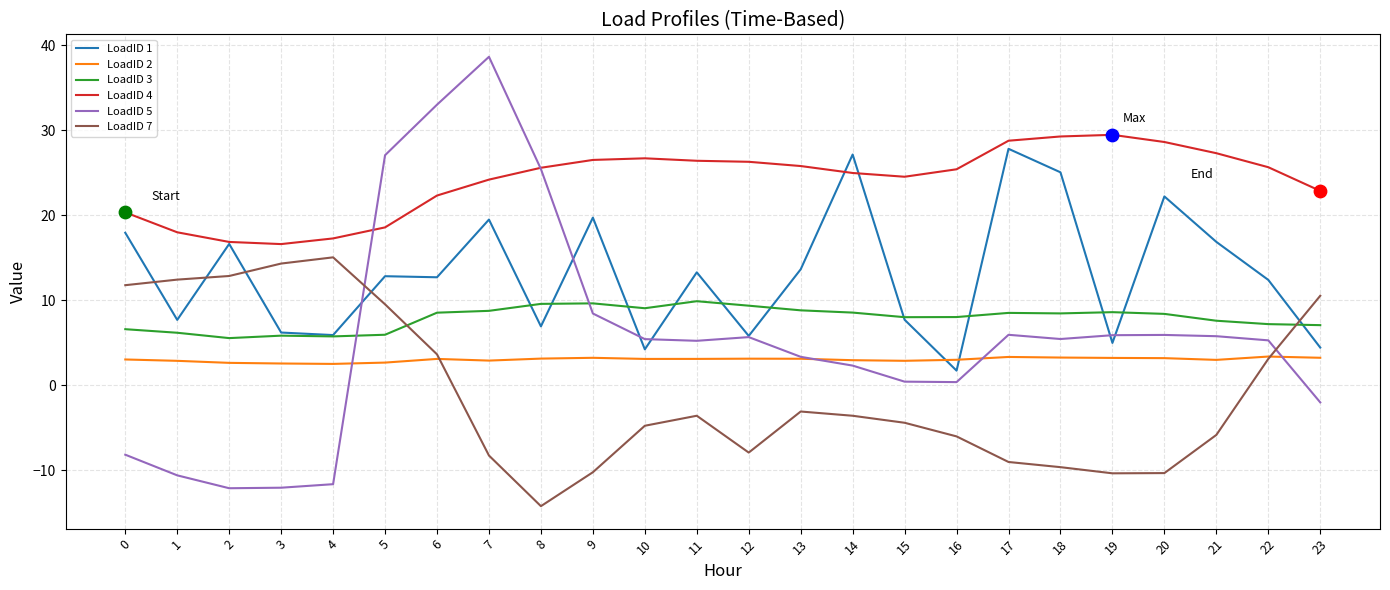

What is the difference between the highest and lowest values at 12?

34.2